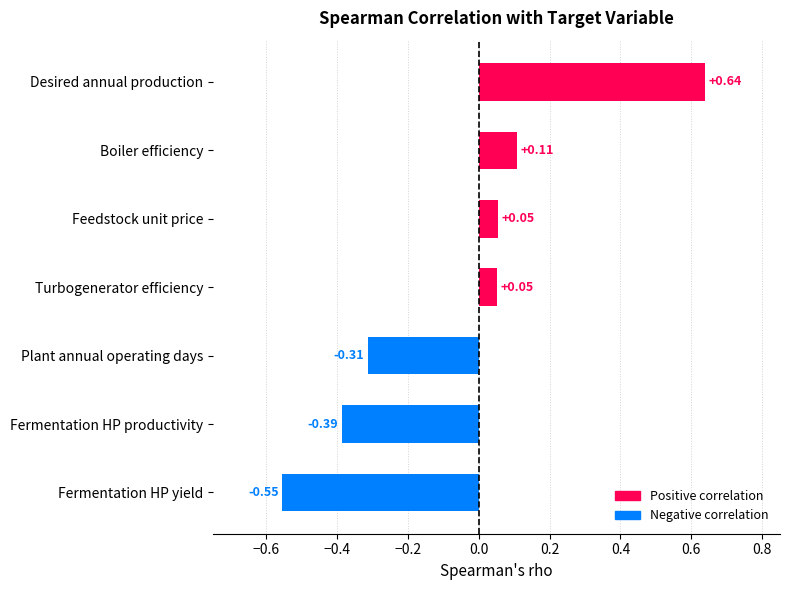

What is the difference between the maximum and minimum values?

1.2